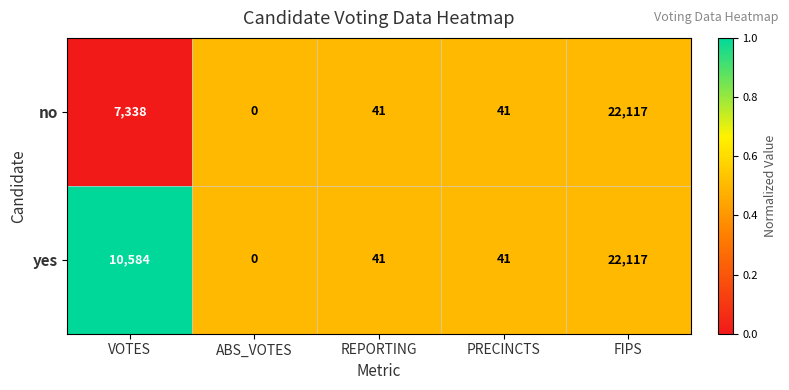

What is the difference between the maximum and minimum values in the yes series?

22117